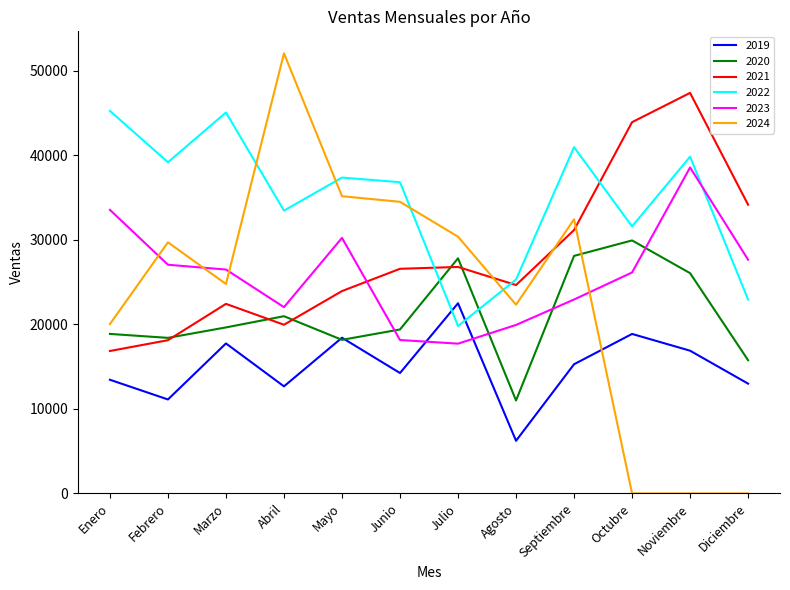

The 2024 series shows 19751 at Junio. True or false?

False